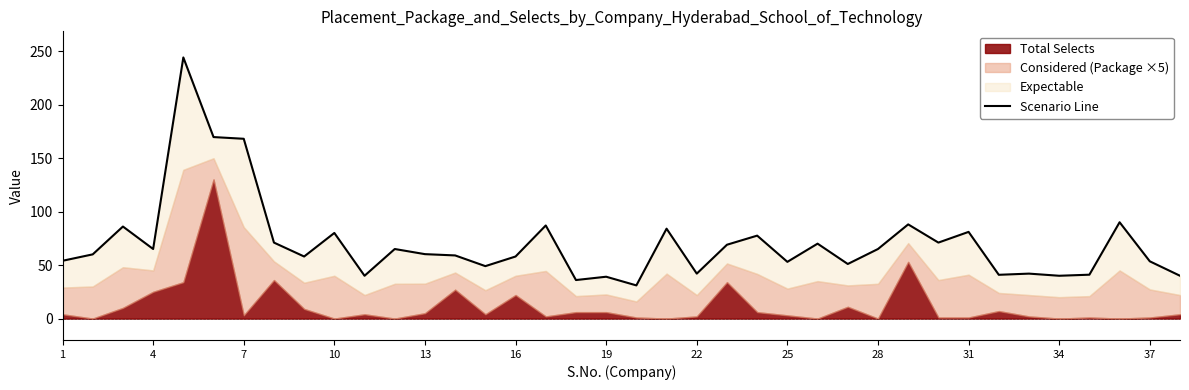

How many values exceed 60?

19